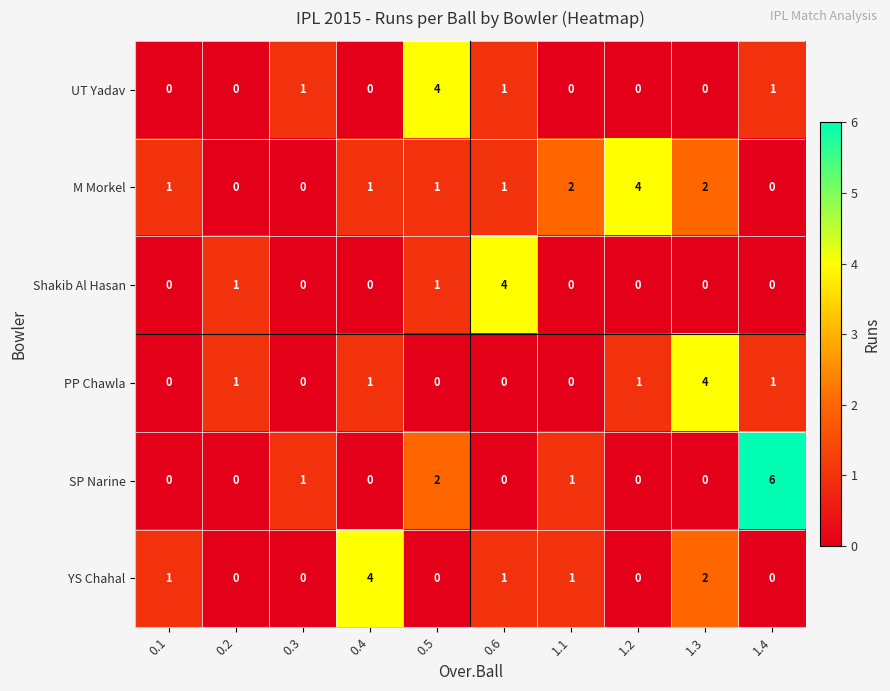

Count the number of categories in the chart.

10